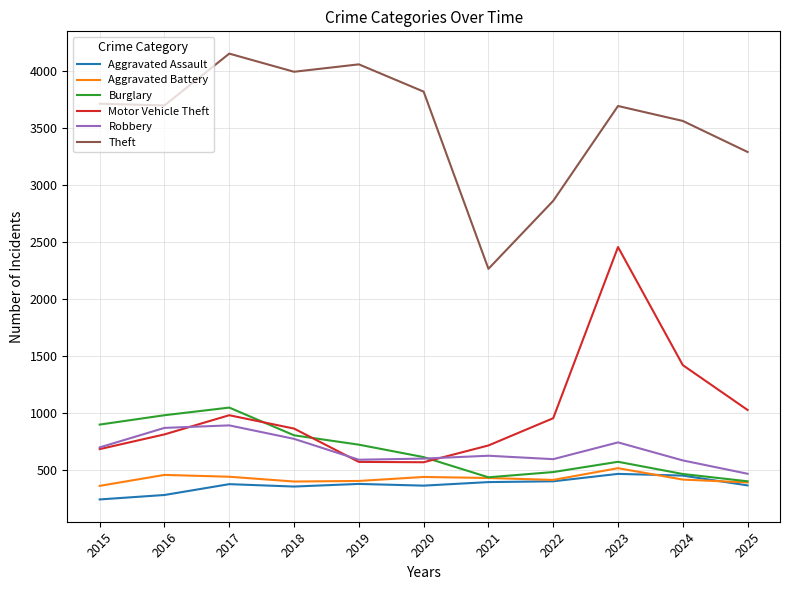

In Theft, how many points are higher than both neighbors (excluding endpoints)?

3